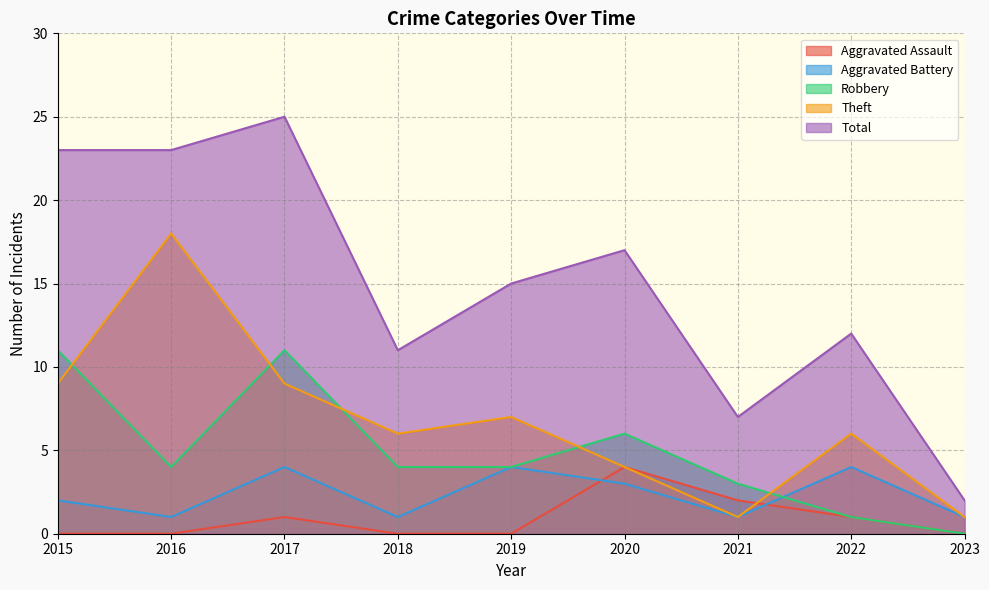

True or false: Aggravated Assault and Robbery intersect in this chart.

False